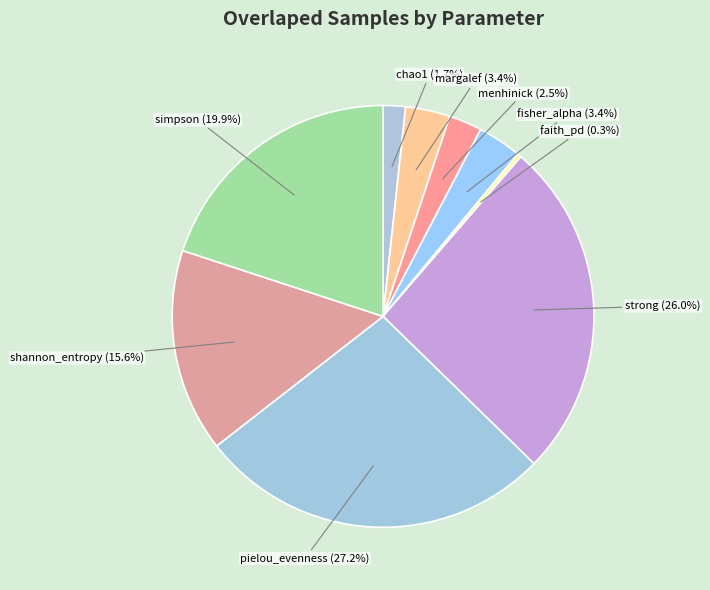

To the nearest percent, what is the difference between the largest and smallest slice percentages?

27%